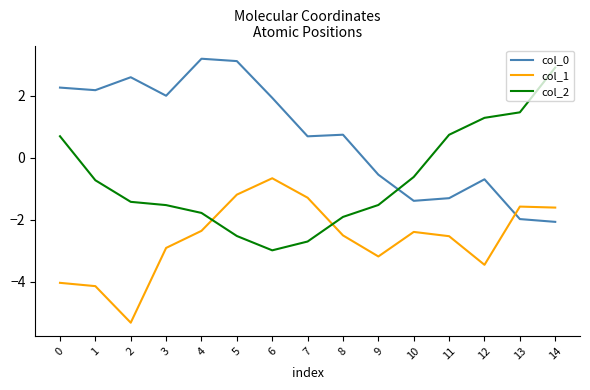

What is the difference between the col_0 values at 12 and 2?

3.3